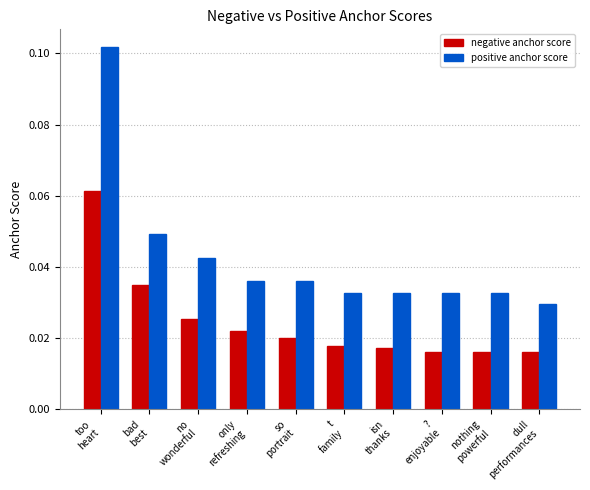

List the series in order of their peak value, lowest first.

negative anchor score, positive anchor score